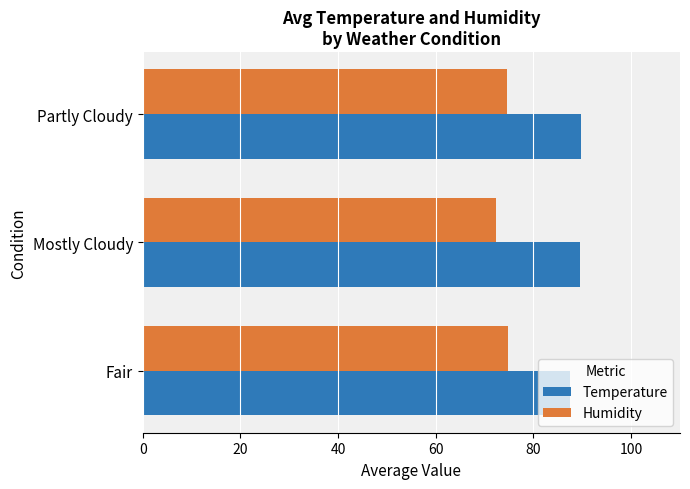

What value does the Temperature series have at Mostly Cloudy?

89.5